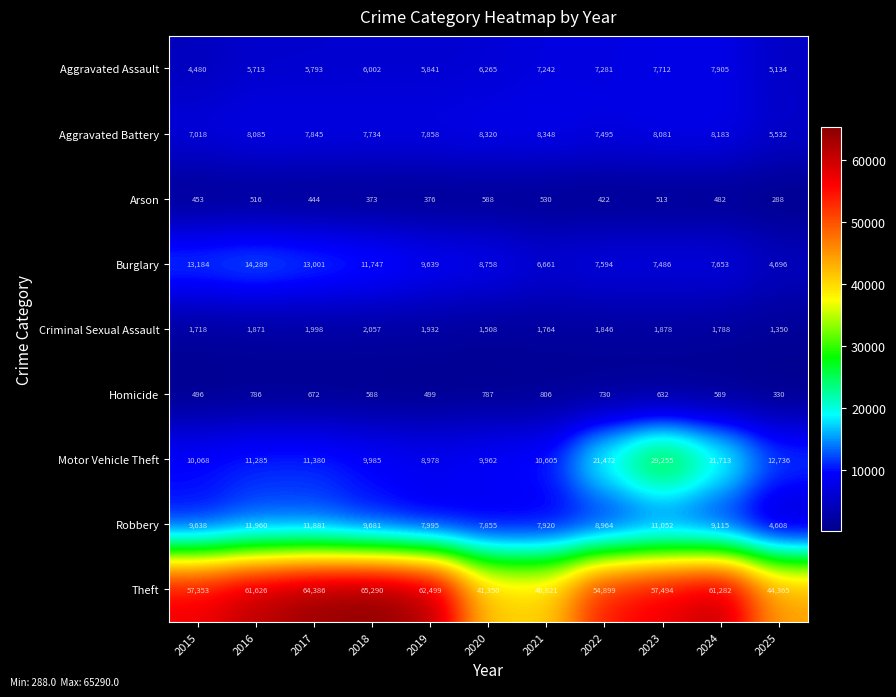

The value of Motor Vehicle Theft at 2024 is 21713. True or false?

True